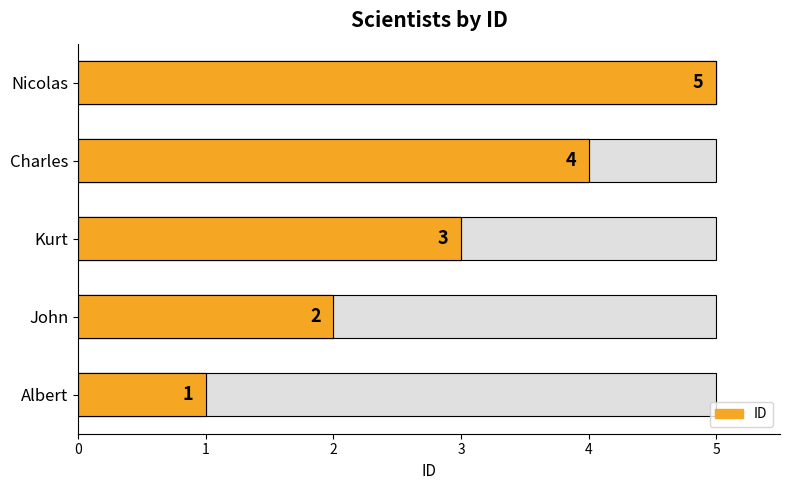

What is the sum of all values?

15